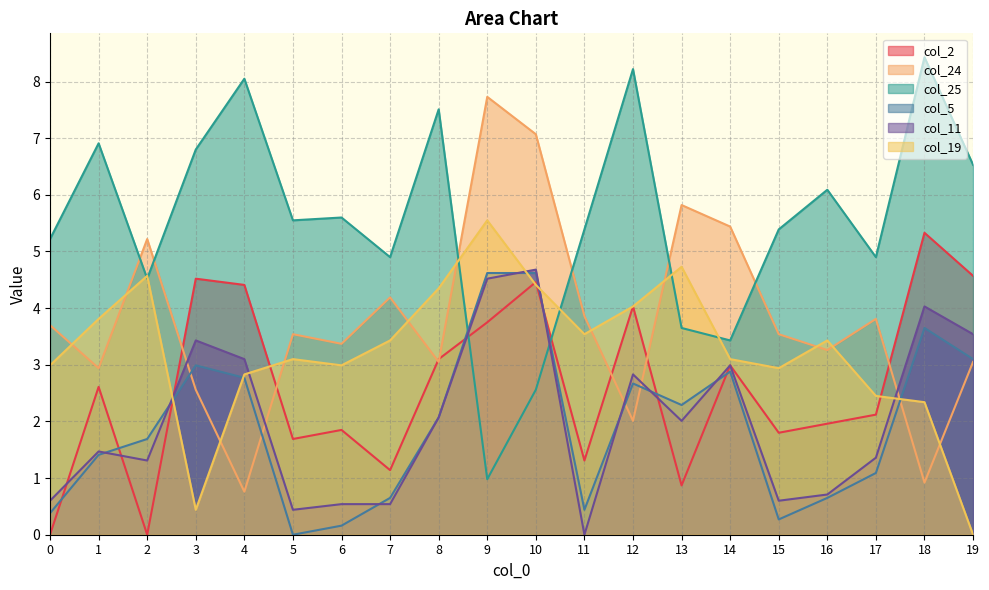

What is the sum of all col_25 values?

110.6